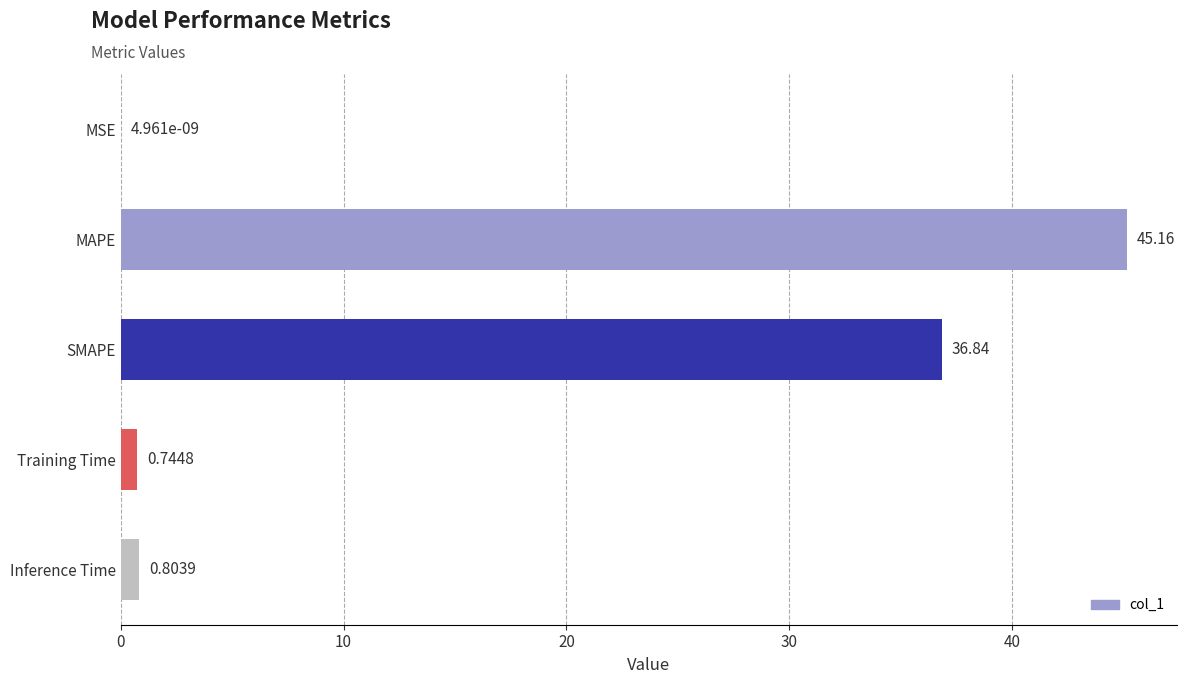

What is the sum of the values at Inference Time and Training Time?

1.5